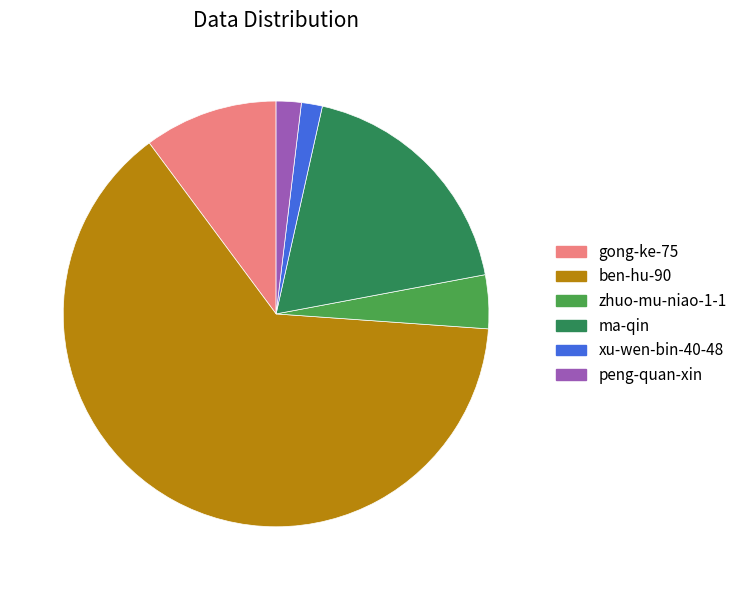

Between peng-quan-xin and ma-qin, which is larger?

ma-qin